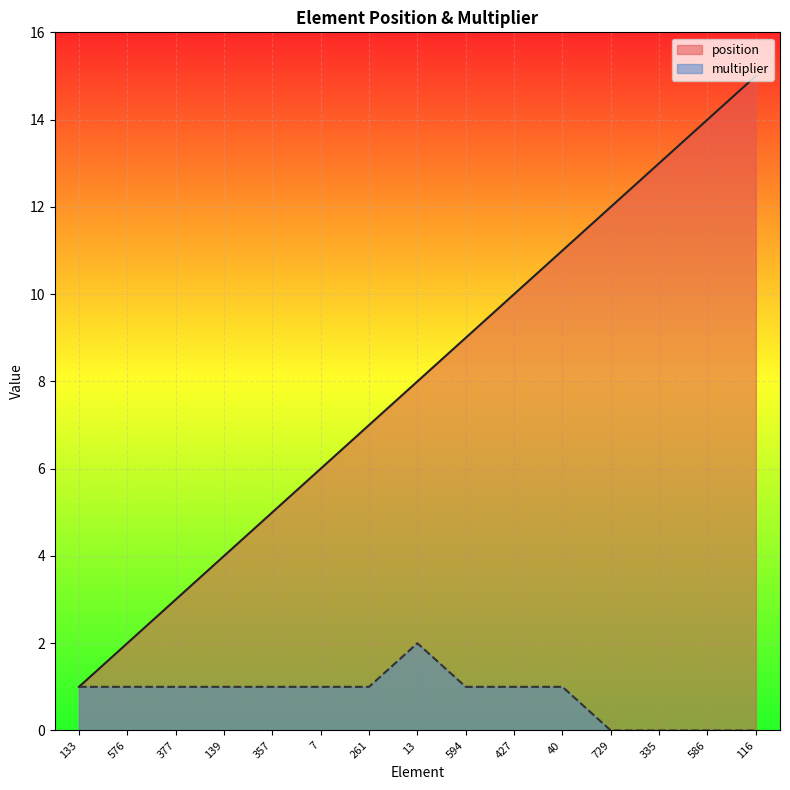

At which category does the chart reach its peak across all series?

116